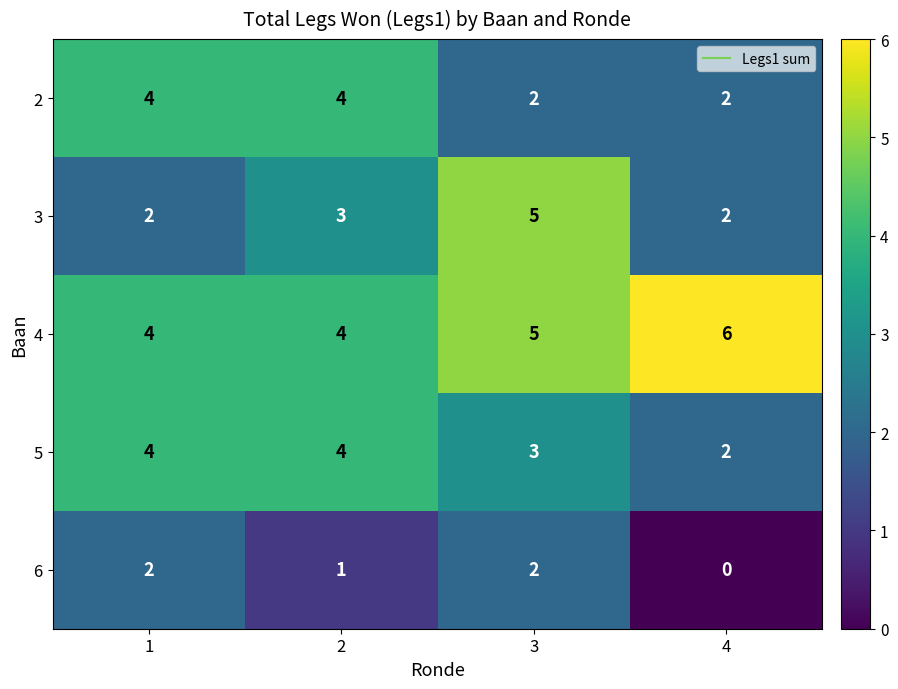

How many data points in 3 are less than 3?

2